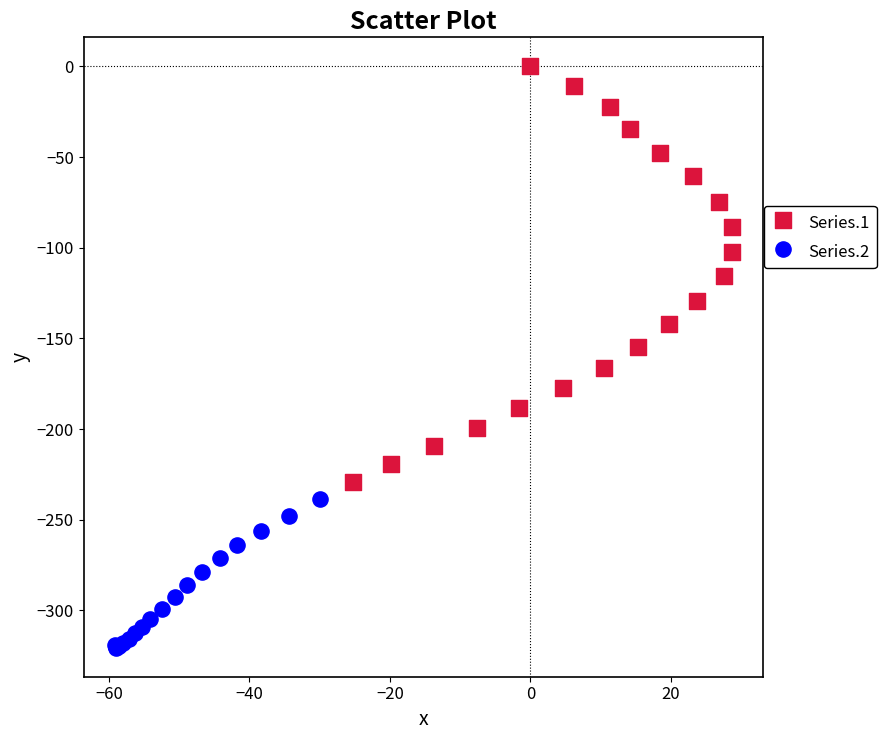

What are all the series names shown in the legend?

Series.1, Series.2